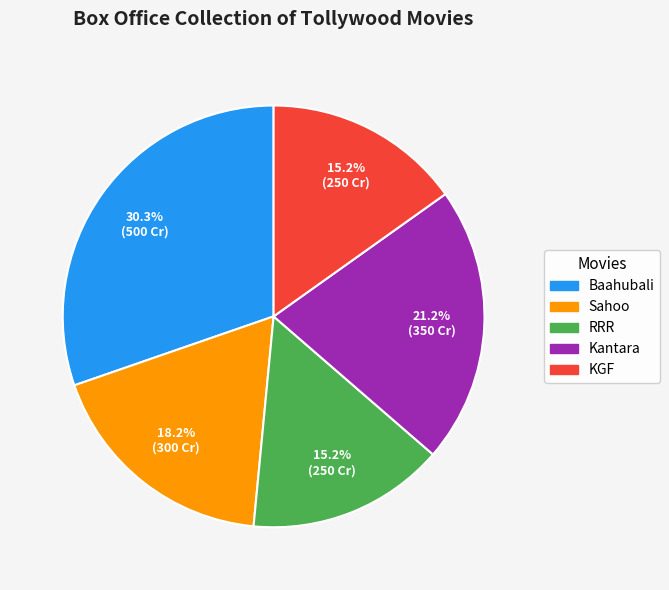

Is Sahoo the majority of the pie?

No